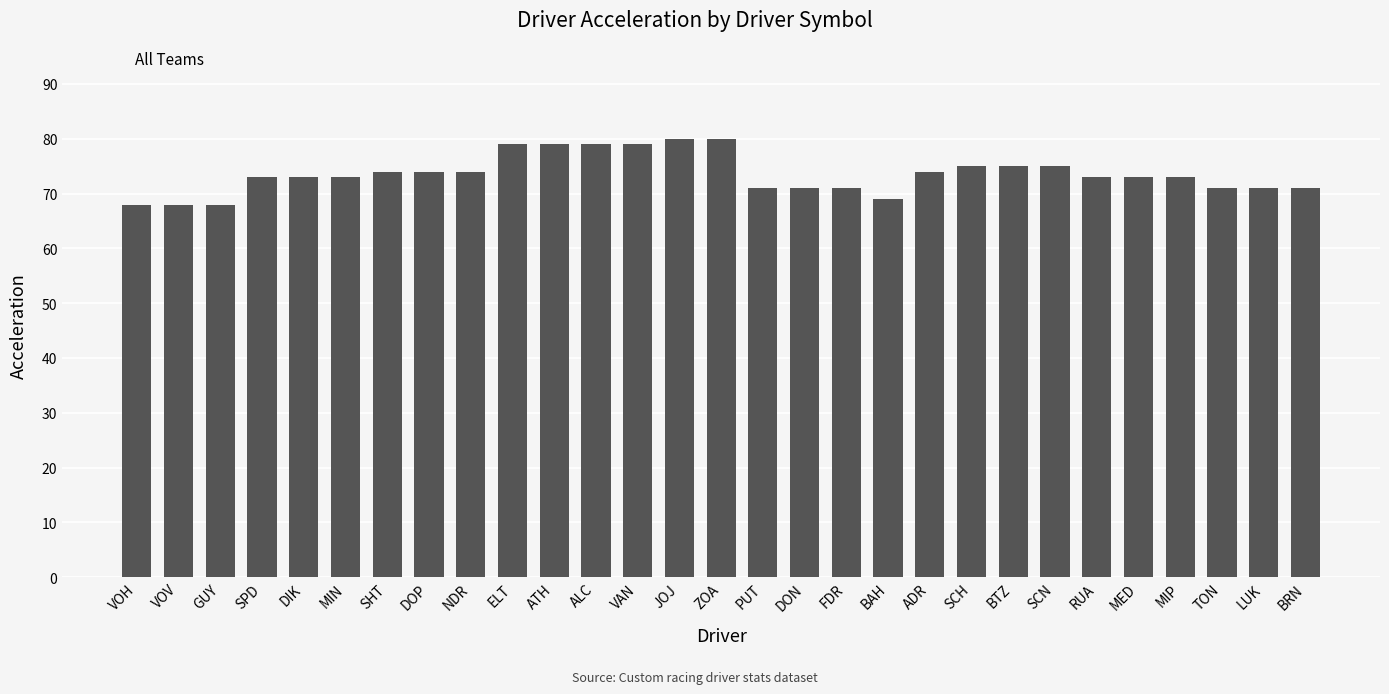

What is the change in value from NDR to ALC?

+5